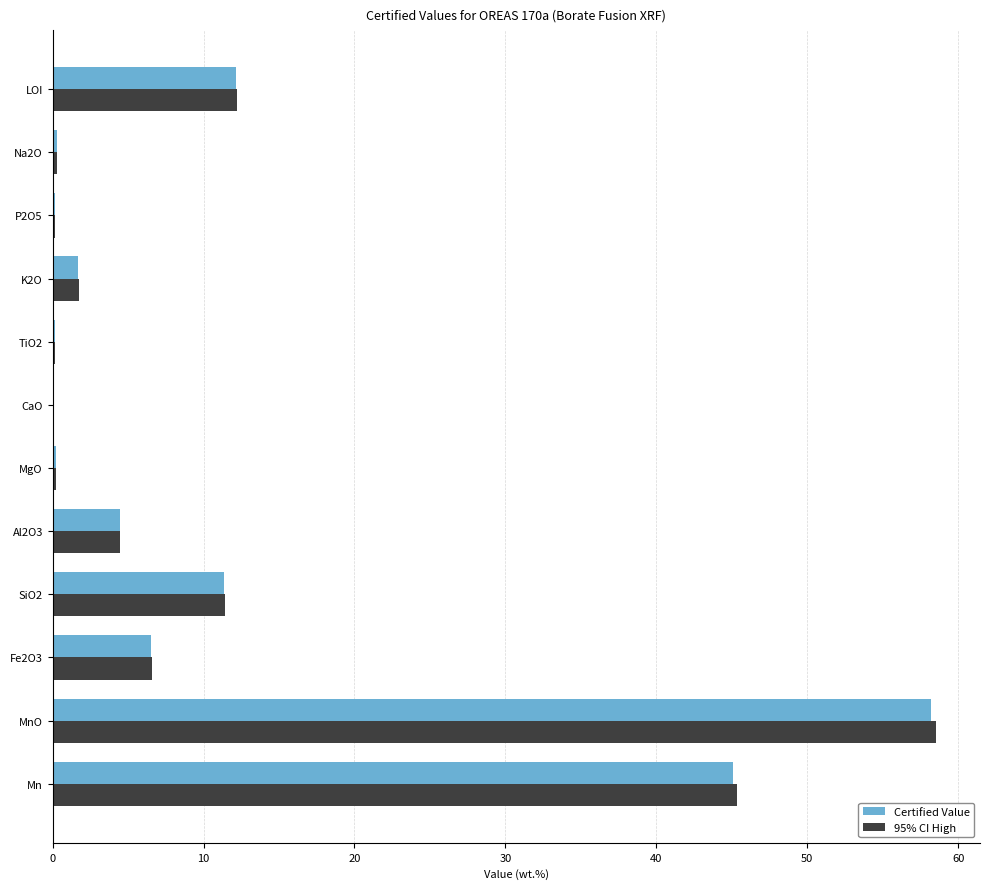

Between Mn and Fe2O3, which series saw the biggest shift?

95% CI High